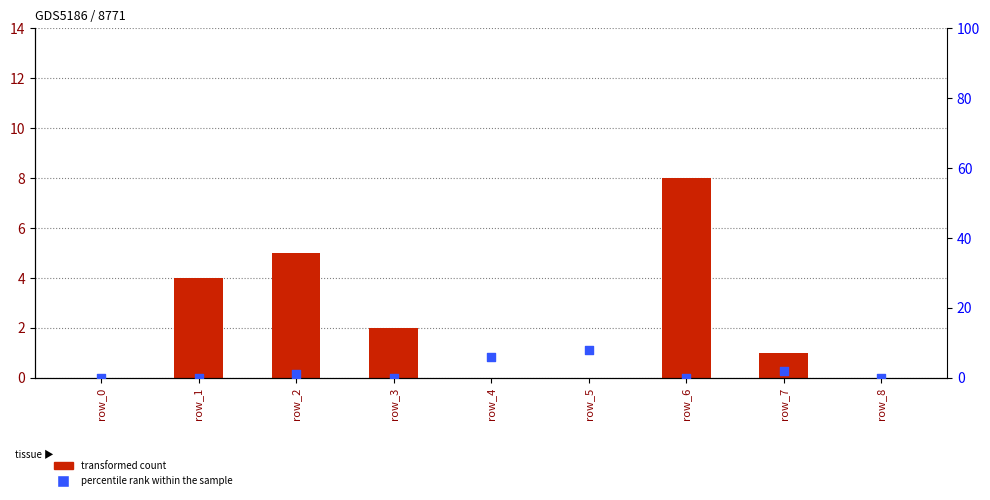

What are all the series names shown in the legend?

transformed count, percentile rank within the sample